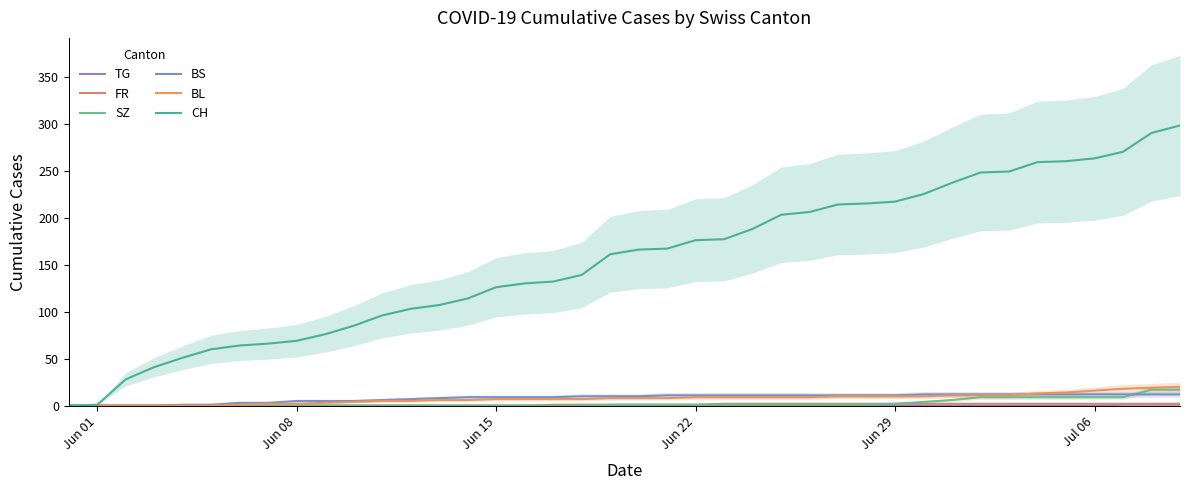

True or false: CH and BL cross at least once.

False